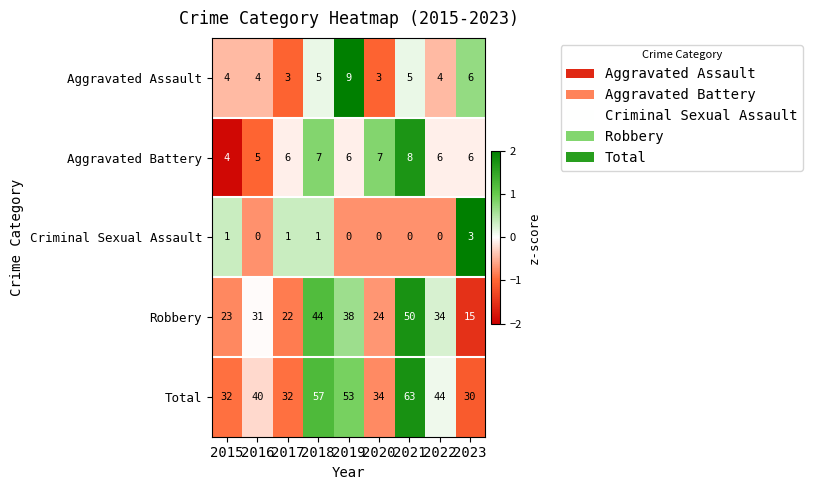

At which category is the sum across all series the highest?

2021